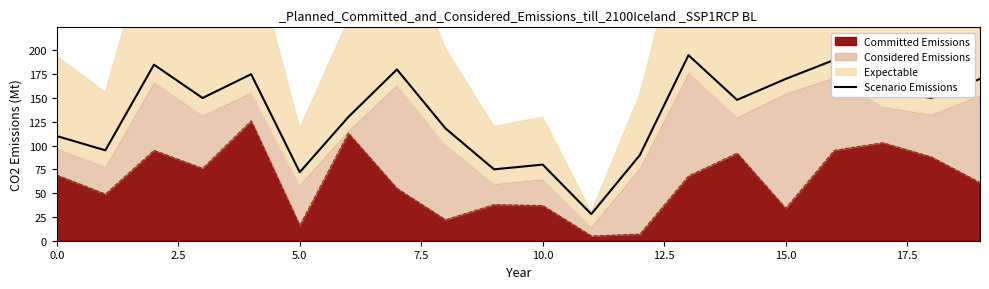

Reading left to right, transcribe all the data shown in this chart.

110	95	185	150	175	72	130	180	118	75	80	28	90	195	148	170	190	158	150	170